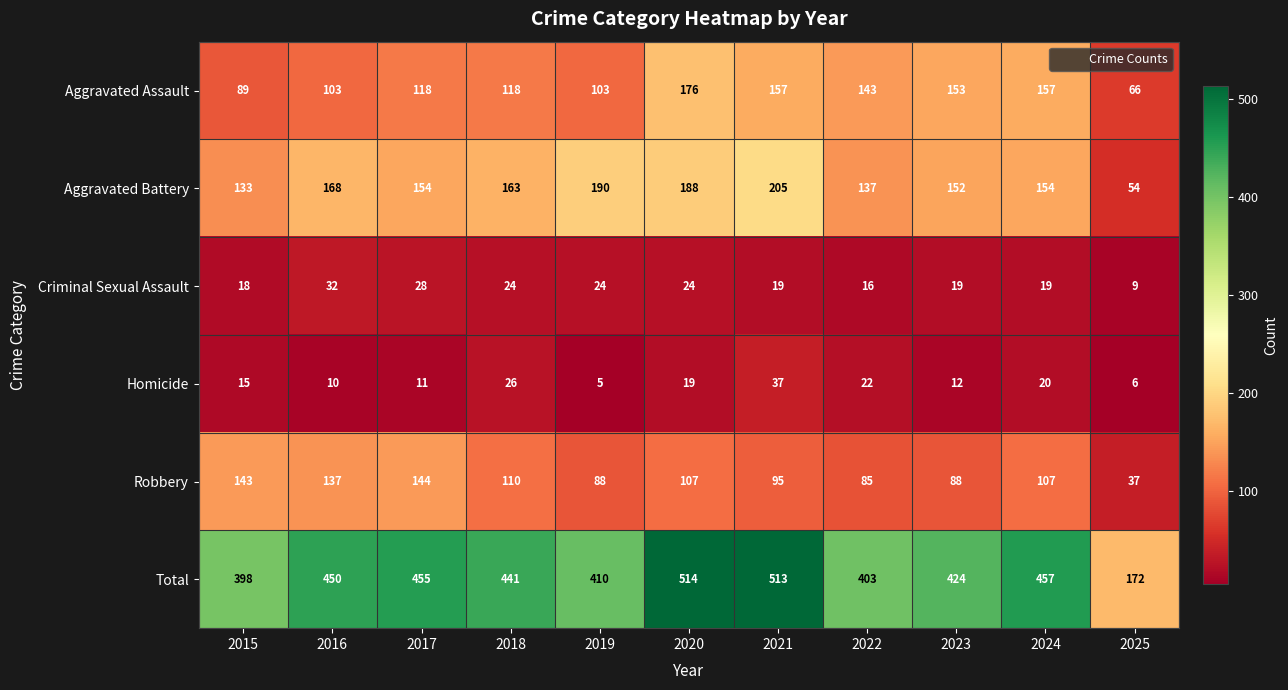

What is the difference between the maximum and minimum values in the Robbery series?

107